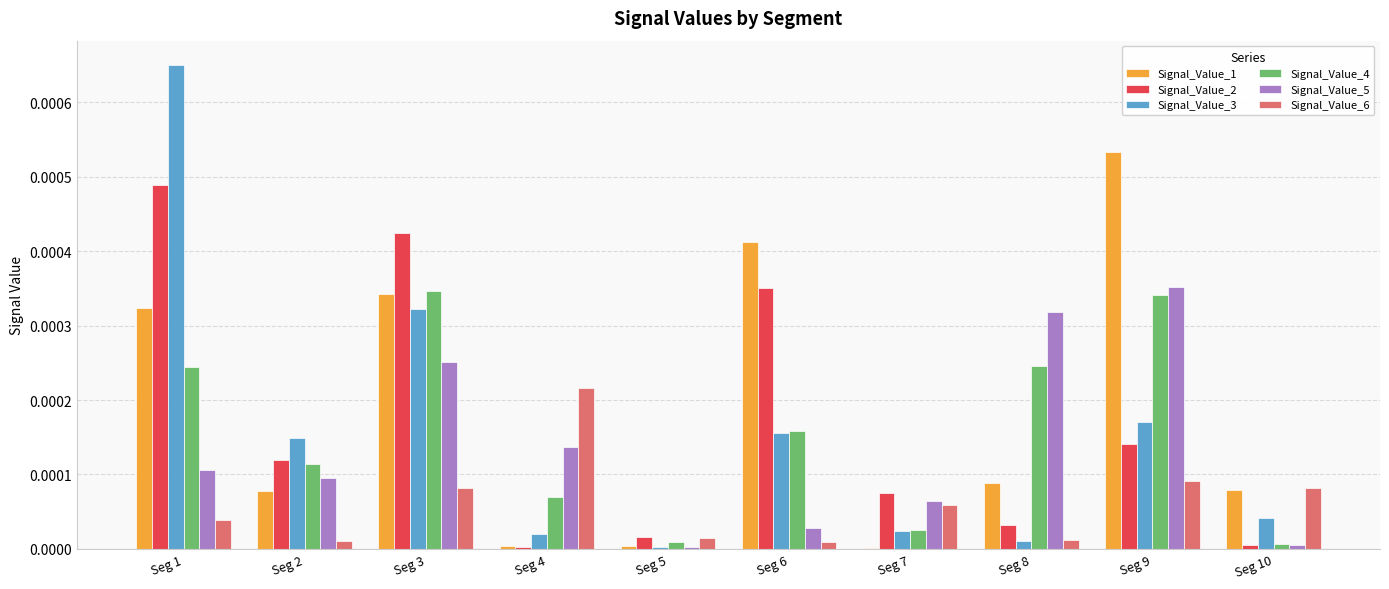

Is it true that Signal_Value_5 equals 0.0 at Seg 9?

True